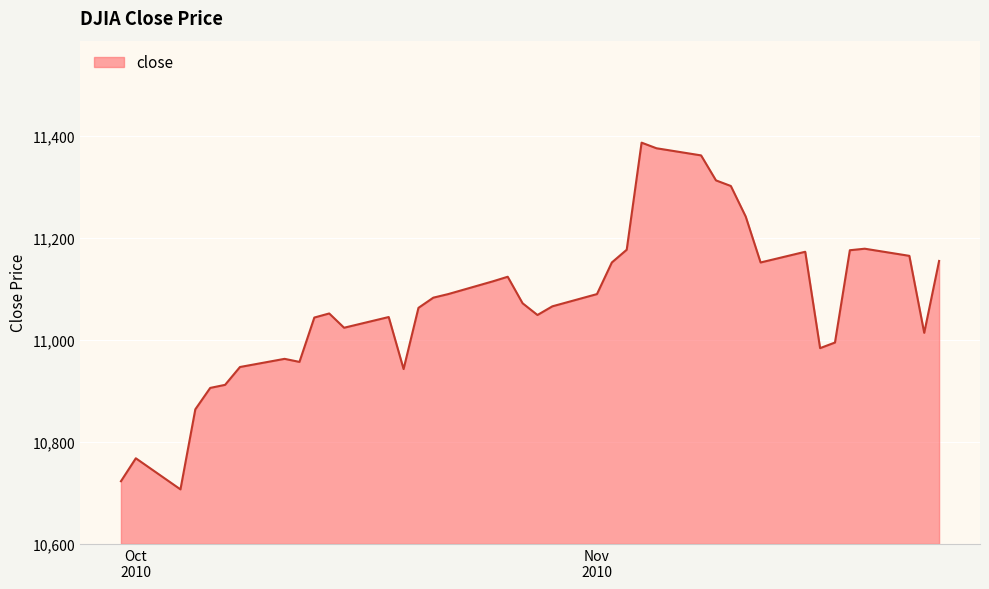

What is the smallest value displayed?

10707